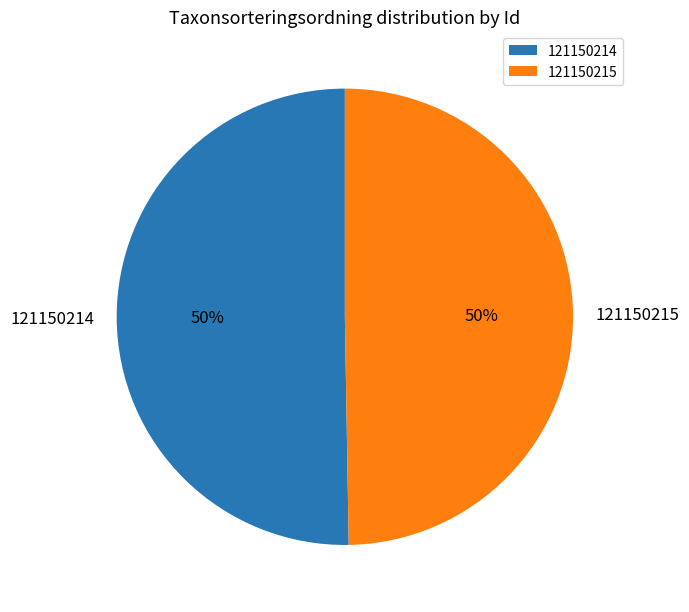

To the nearest percent, what portion does 121150214 represent?

50%